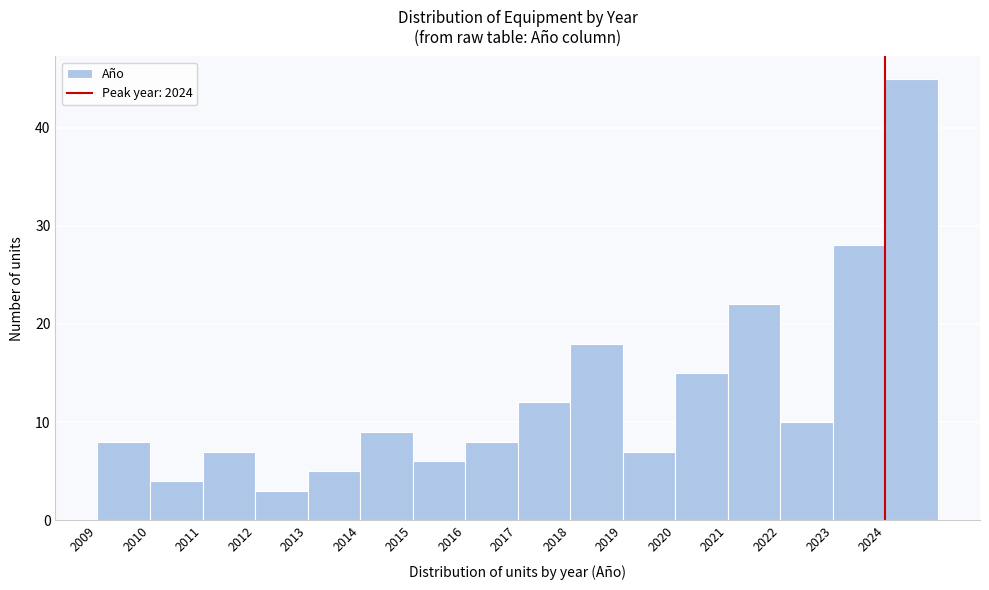

What is the height of the bar covering 2011 to 2012 on the x-axis? The values are not printed on the chart, so give them approximately, as read against the axis.

7